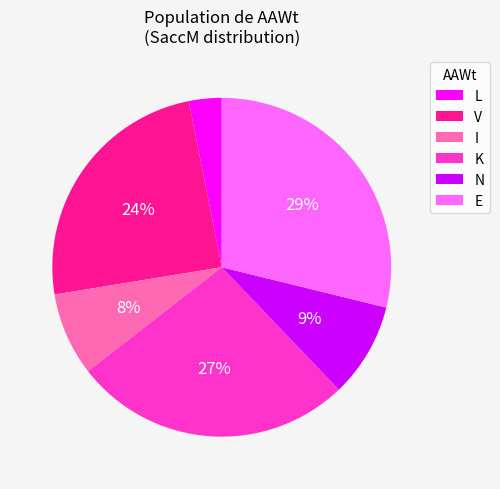

To the nearest percent, what is the average slice percentage?

17%